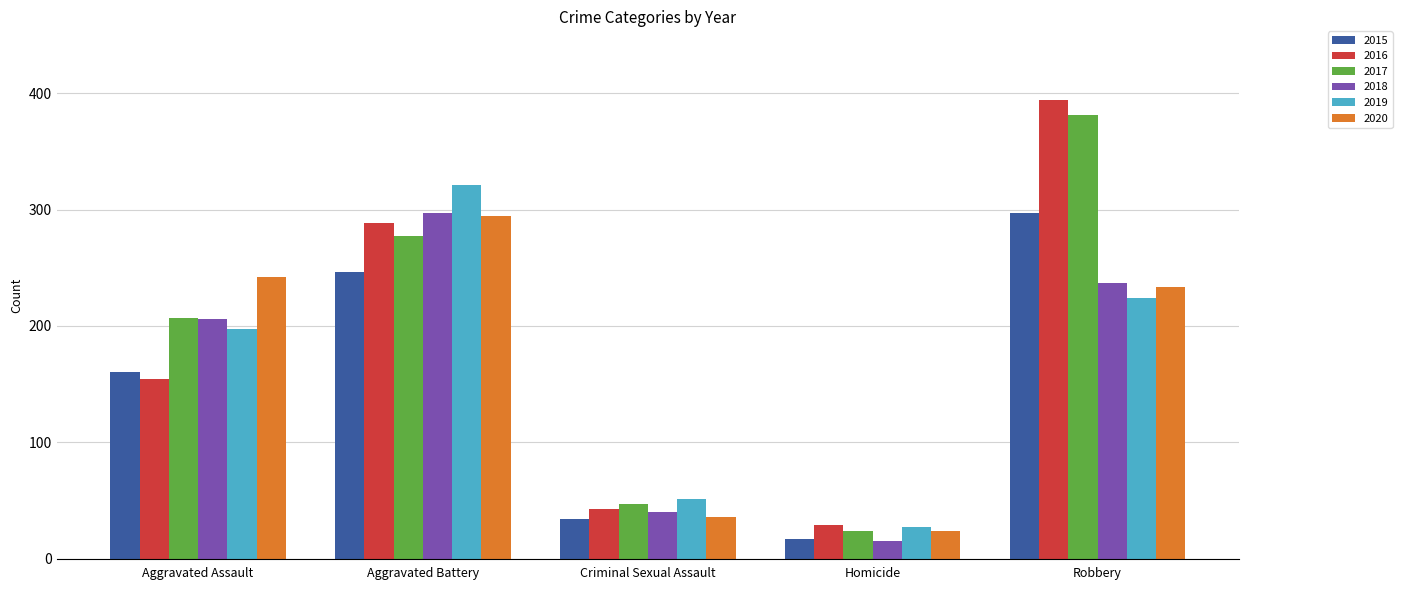

Reading left to right, extract all data points from this chart.

2015: Aggravated Assault=160	Aggravated Battery=246	Criminal Sexual Assault=34	Homicide=17	Robbery=297
2016: Aggravated Assault=154	Aggravated Battery=288	Criminal Sexual Assault=43	Homicide=29	Robbery=394
2017: Aggravated Assault=207	Aggravated Battery=277	Criminal Sexual Assault=47	Homicide=24	Robbery=381
2018: Aggravated Assault=206	Aggravated Battery=297	Criminal Sexual Assault=40	Homicide=15	Robbery=237
2019: Aggravated Assault=197	Aggravated Battery=321	Criminal Sexual Assault=51	Homicide=27	Robbery=224
2020: Aggravated Assault=242	Aggravated Battery=294	Criminal Sexual Assault=36	Homicide=24	Robbery=233